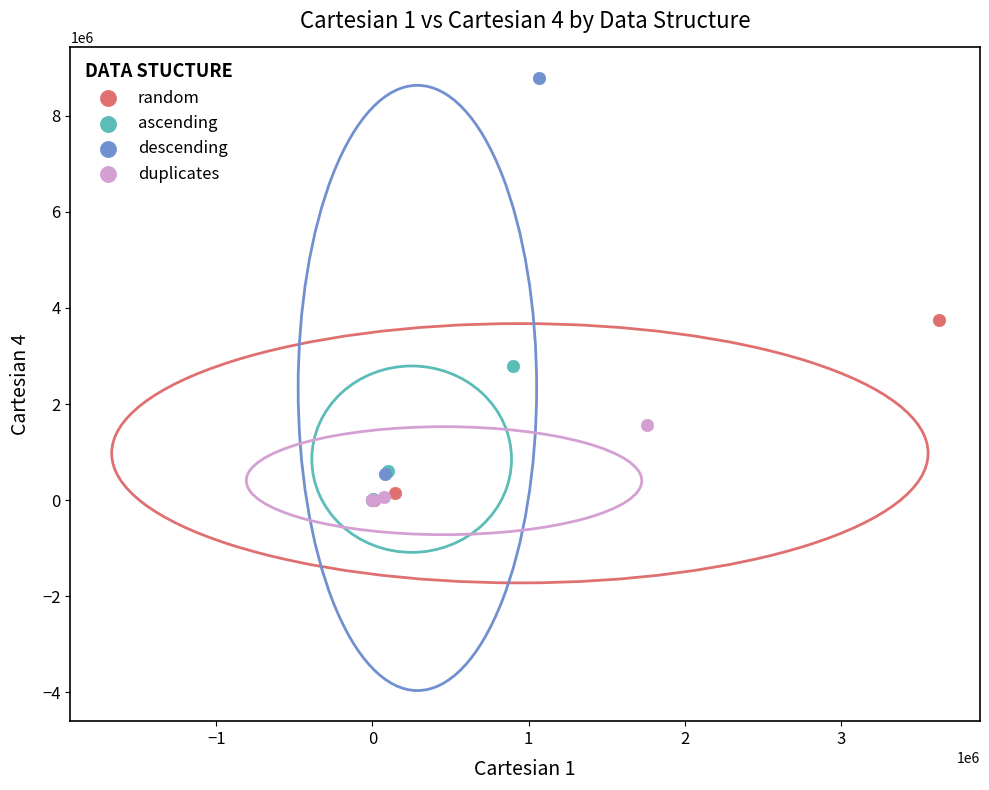

Which series reaches the maximum Y coordinate?

descending